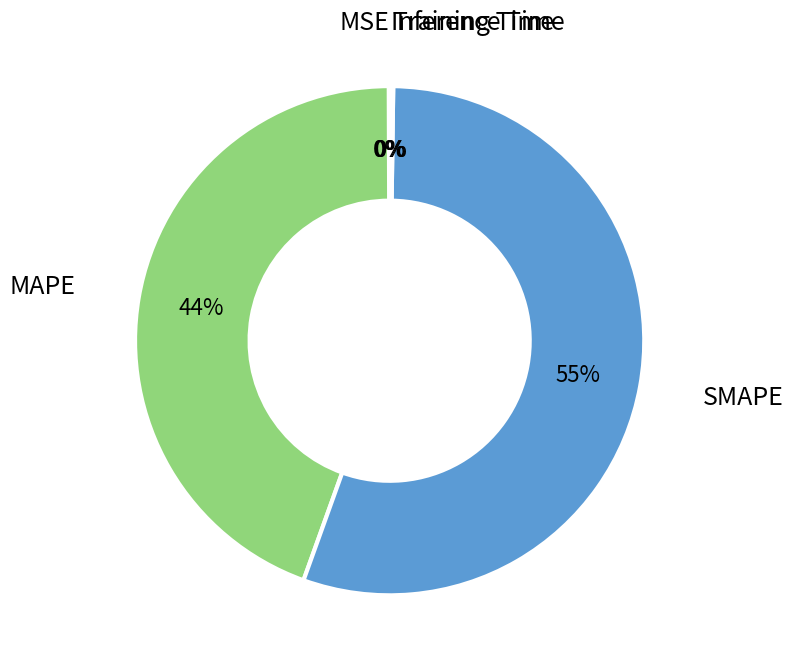

To the nearest percent, what is the average slice percentage?

20%